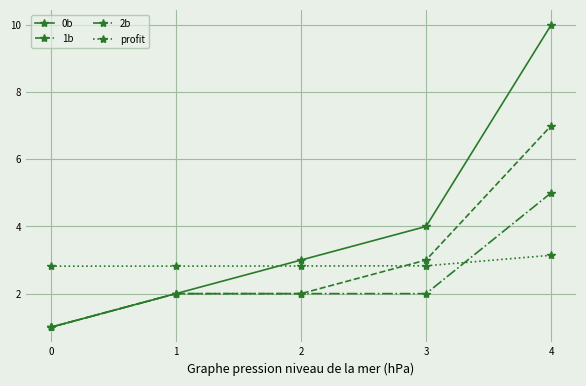

Which series has the largest total across all categories?

0b